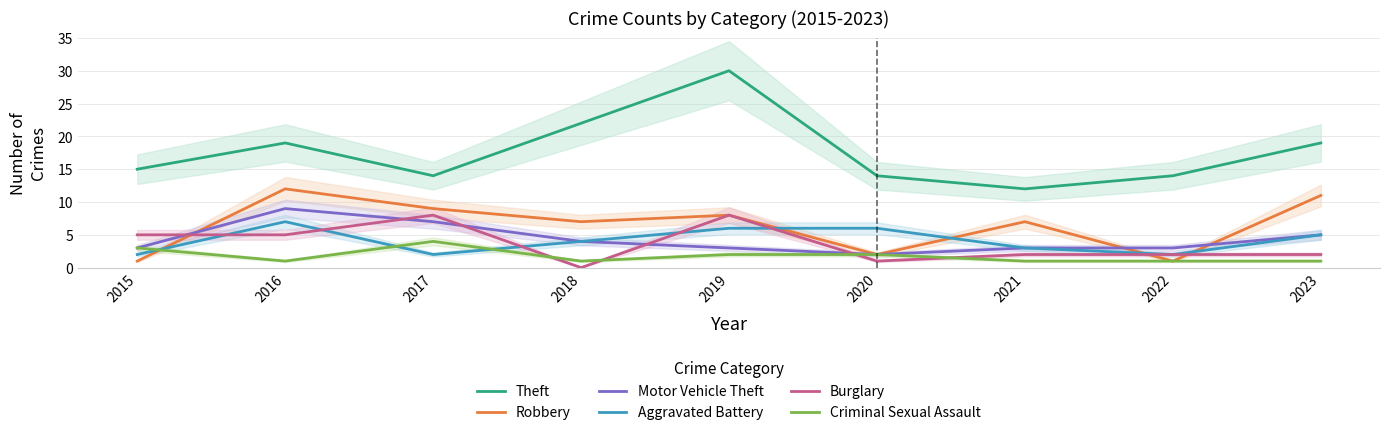

True or false: Aggravated Battery has more than 0 points higher than both neighbors.

True